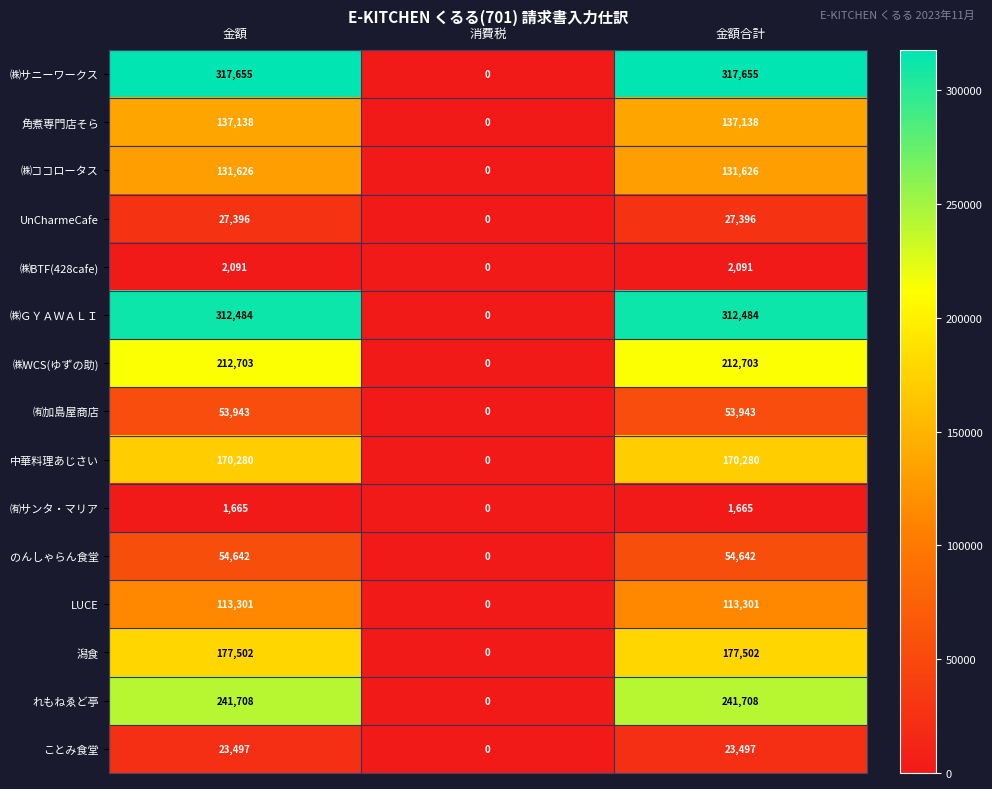

Count the number of categories in the chart.

3